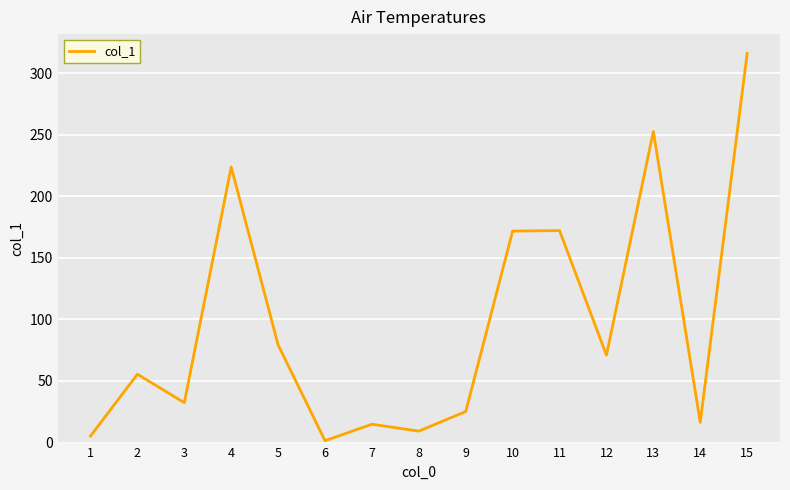

Where is the first local minimum?

3